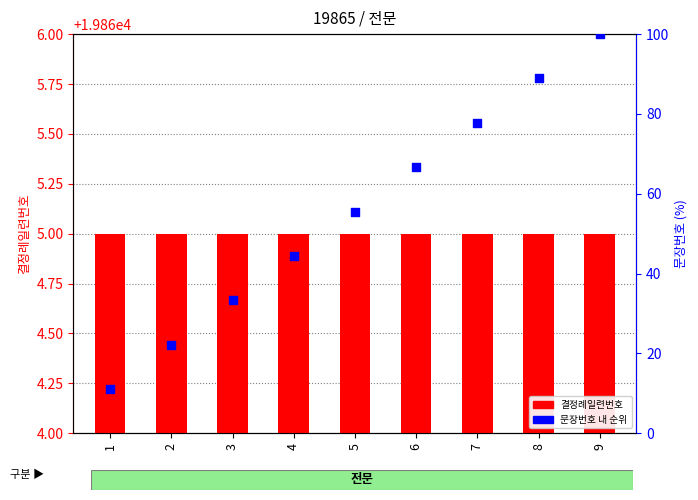

Which series has the largest total across all categories?

결정례일련번호